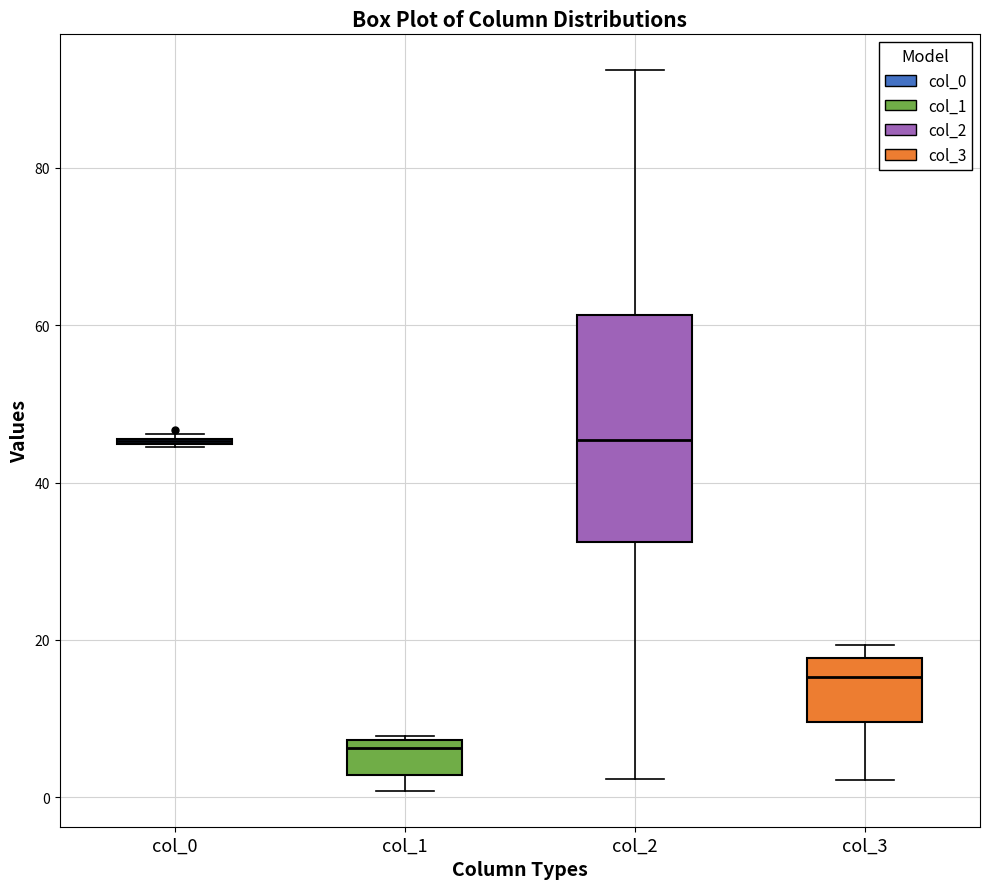

Which box is the tallest, from its lower edge to its upper edge?

col_2